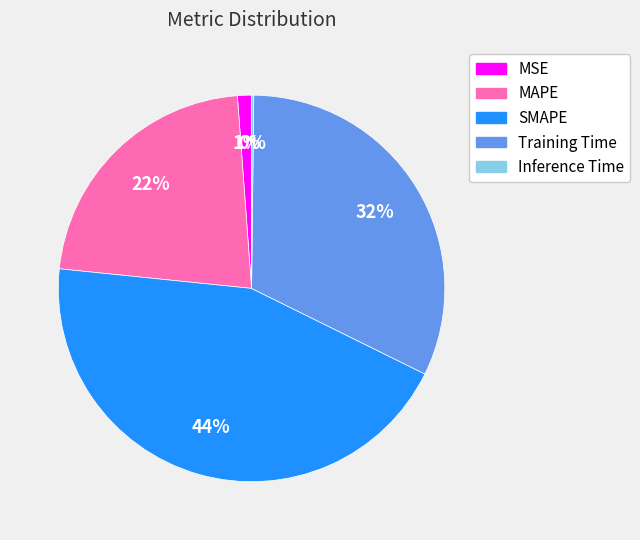

What is the ratio of the value at MAPE to the value at Training Time?

0.7